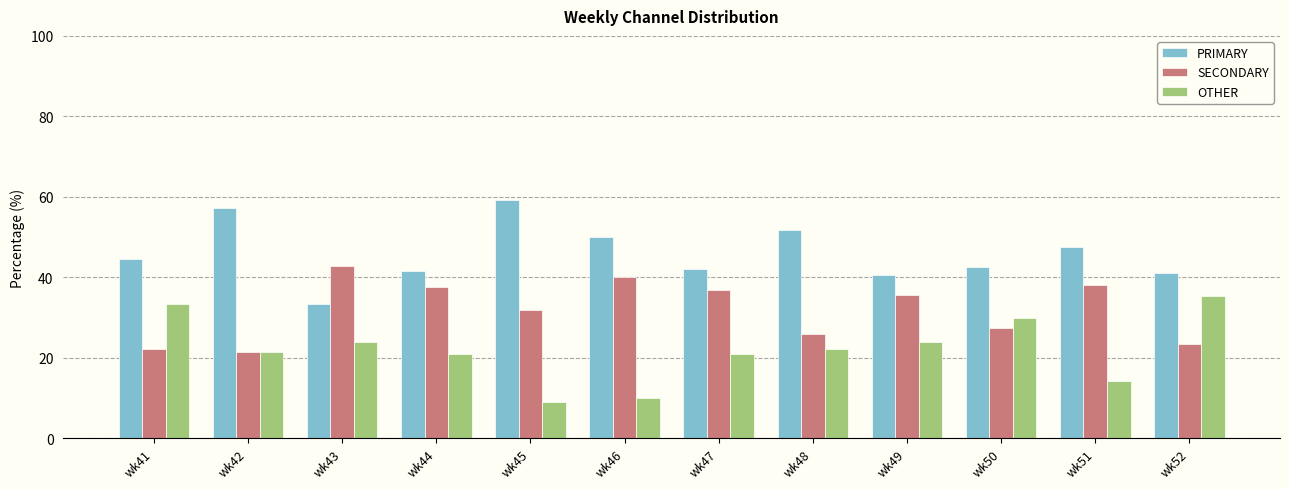

List the series in order of their overall mean, highest first.

PRIMARY, SECONDARY, OTHER